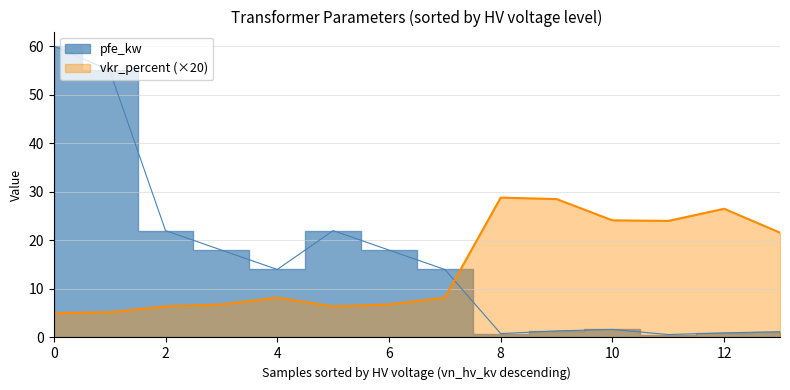

True or false: vkr_percent (×20) has a value of 36.3 at 10.

False